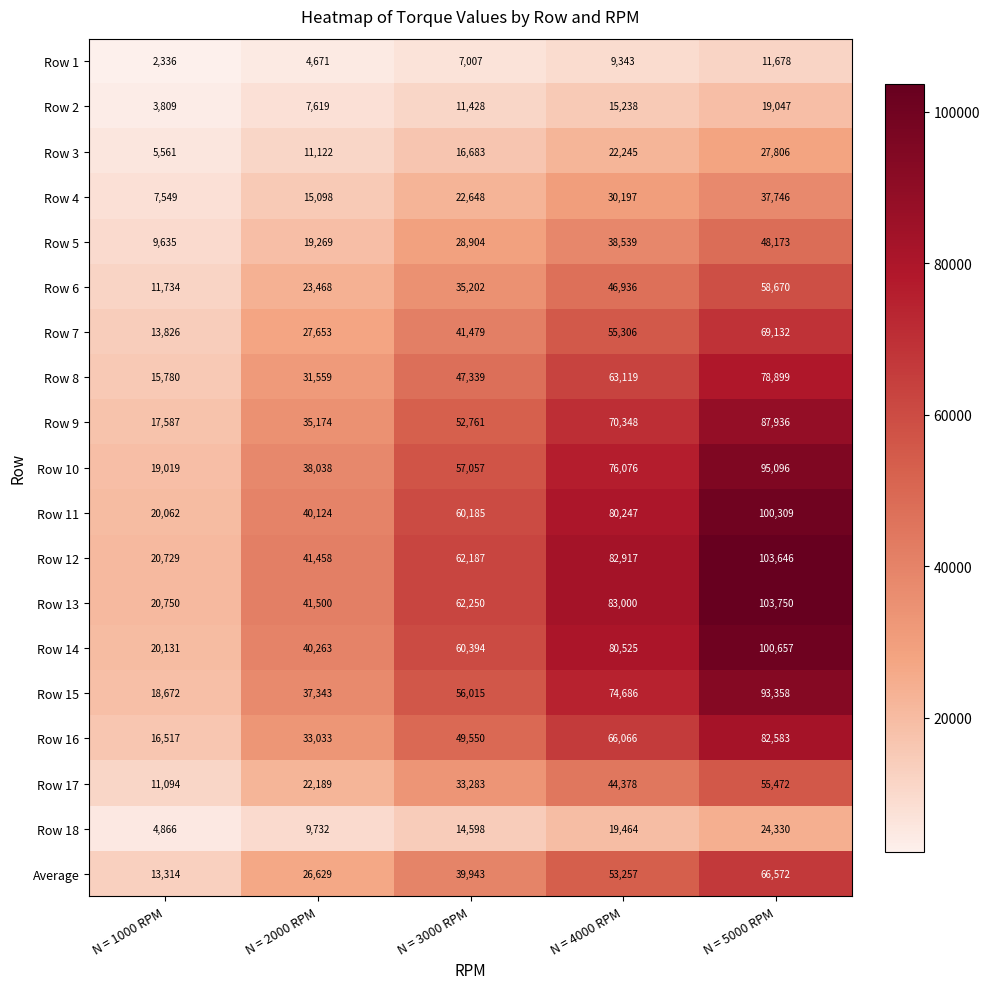

How many Average values are between 26629 and 53257?

3